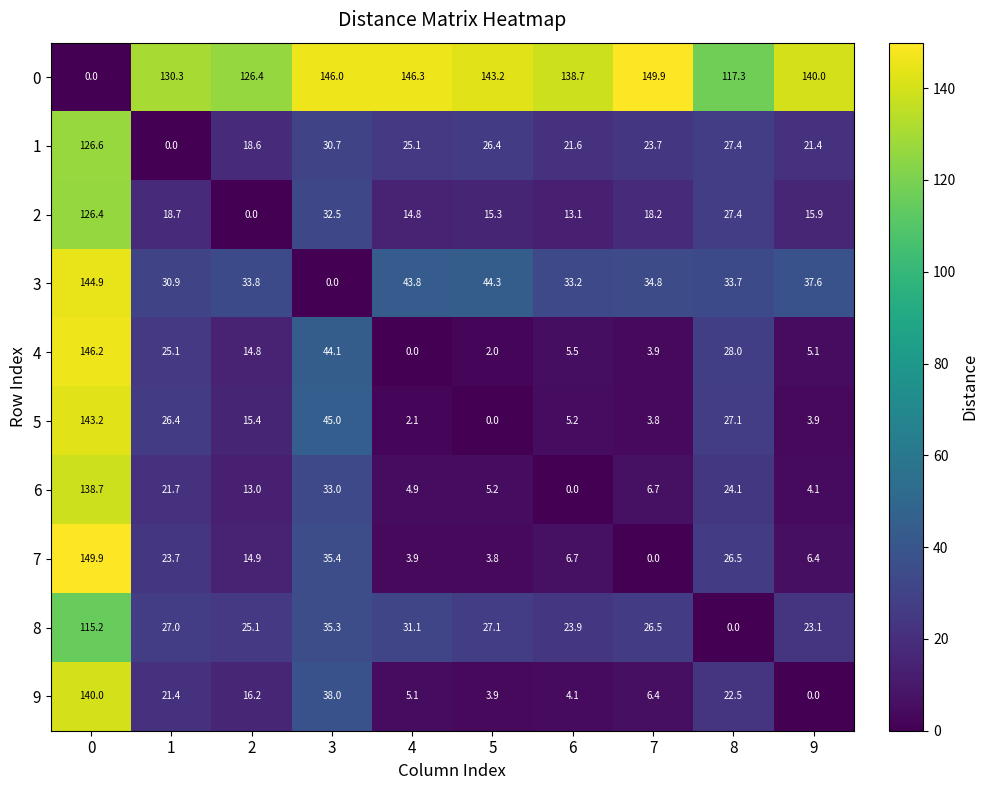

What is the greatest value displayed?

149.9